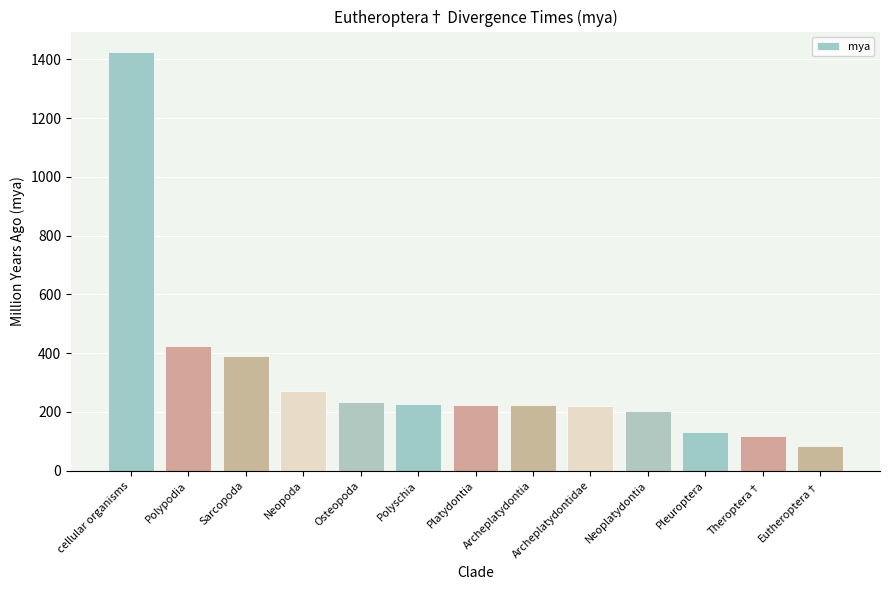

What is the label of the 10th bar from the left?

Neoplatydontia